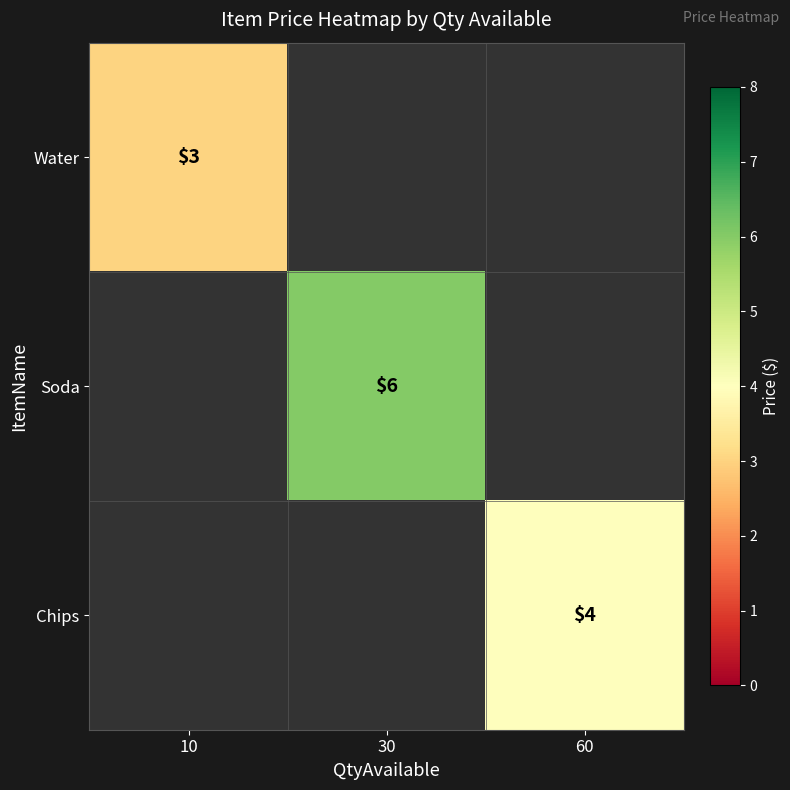

True or false: Soda has a value of 2 at 30.

False